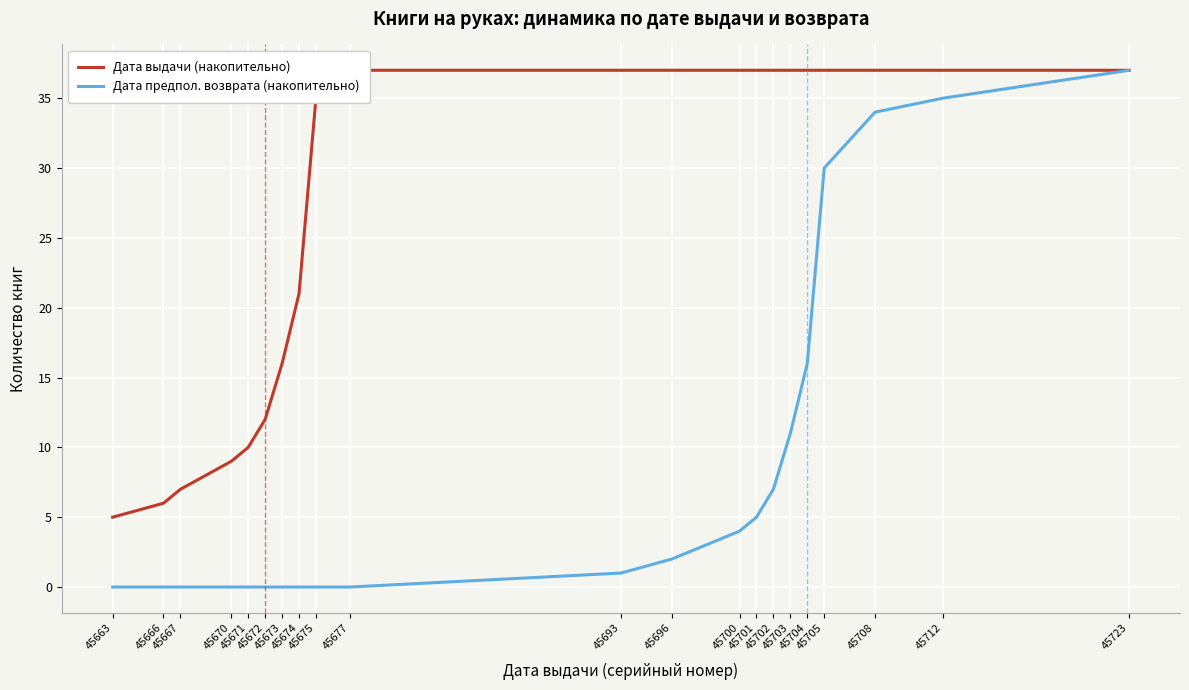

How many lines are shown in the chart?

2